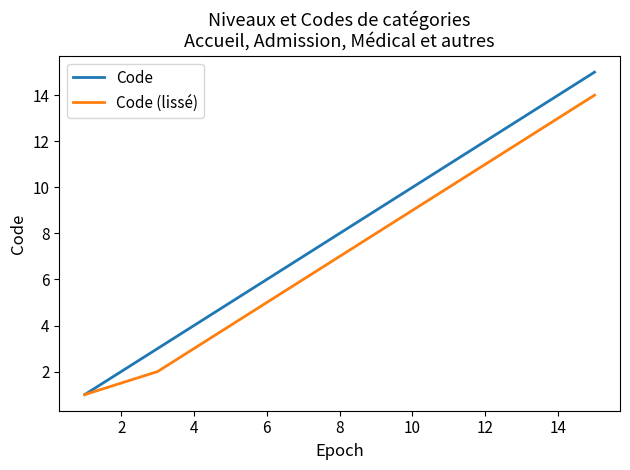

Count the number of data series in this chart.

2